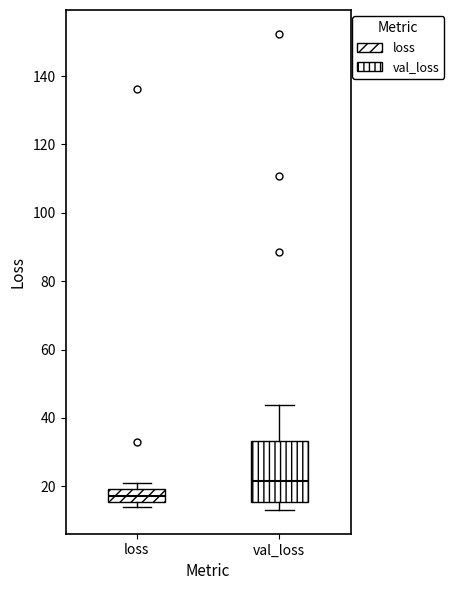

Comparing the boxes themselves (not the whiskers), which one is the tallest?

val_loss